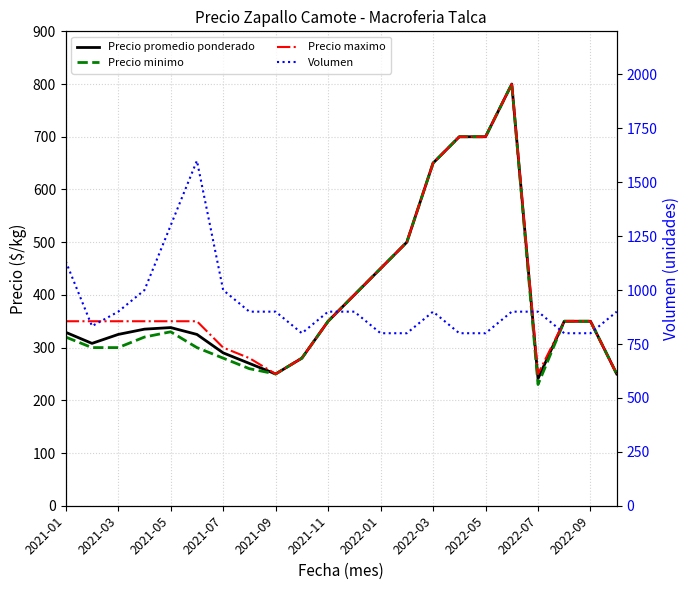

How many lines are shown in the chart?

4